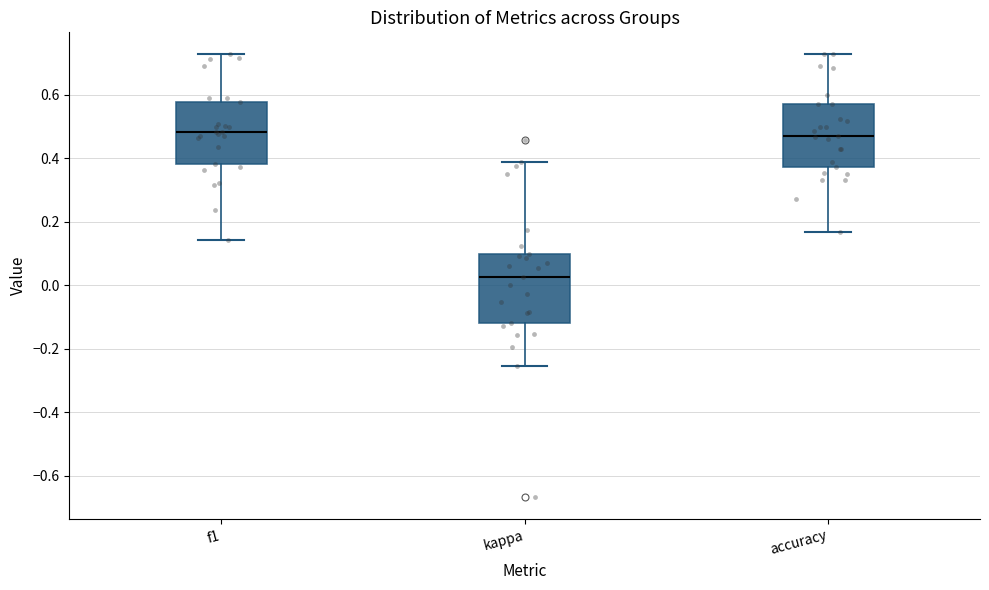

Where is the lower edge of the box for f1 on the y-axis? The values are not printed on the chart, so give them approximately, as read against the axis.

0.38